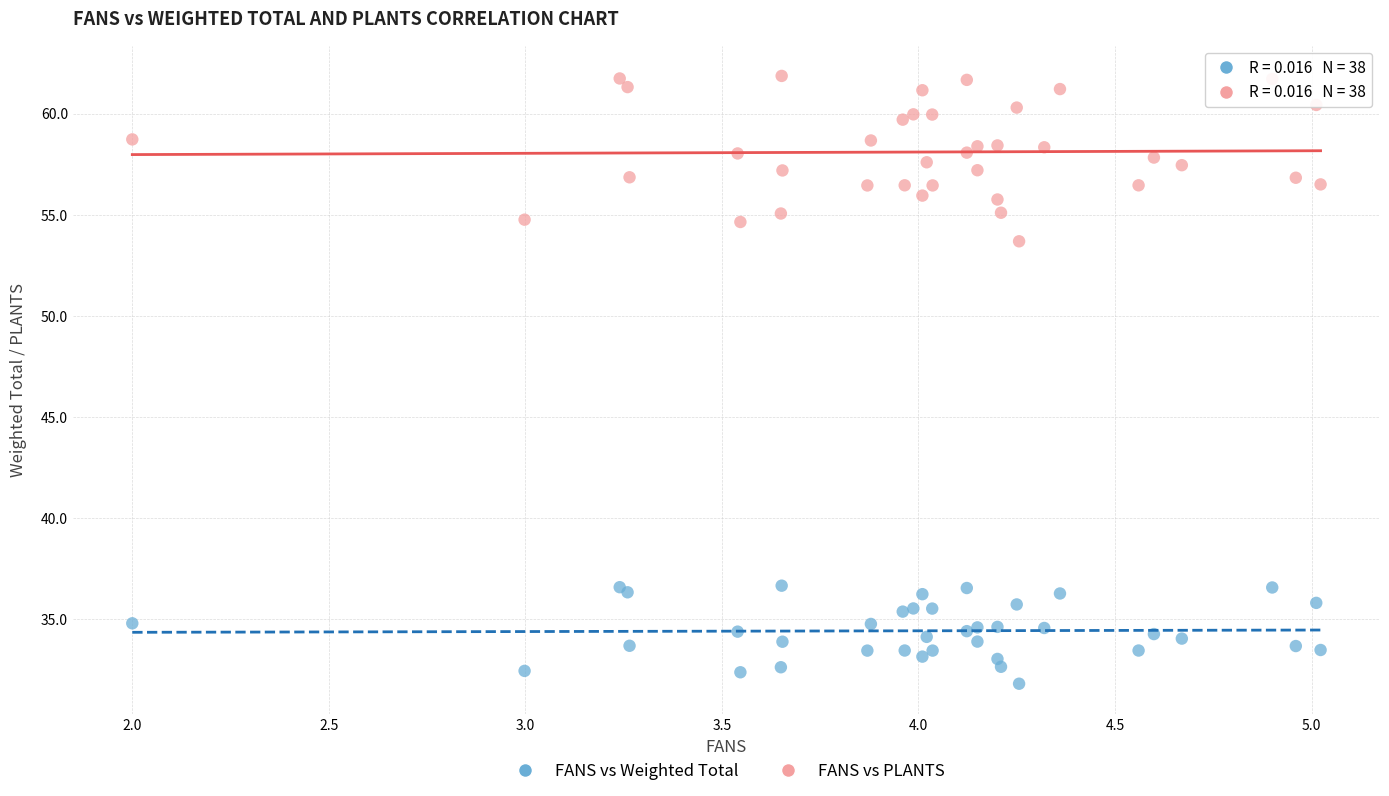

Across all series, what Y value is closest to 46?

53.7